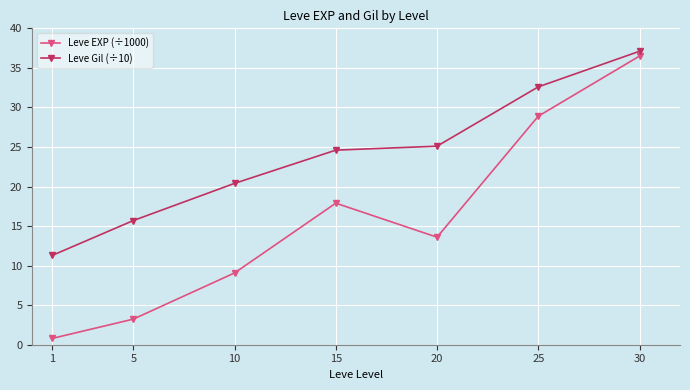

Which series has the widest spread of values?

Leve EXP (÷1000)